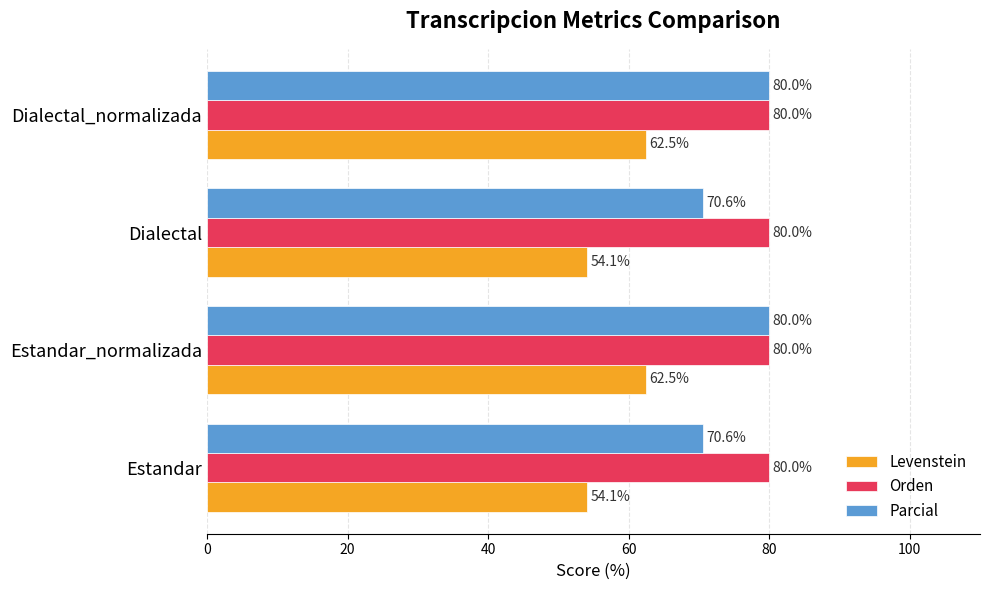

What is the smallest value displayed?

54.1